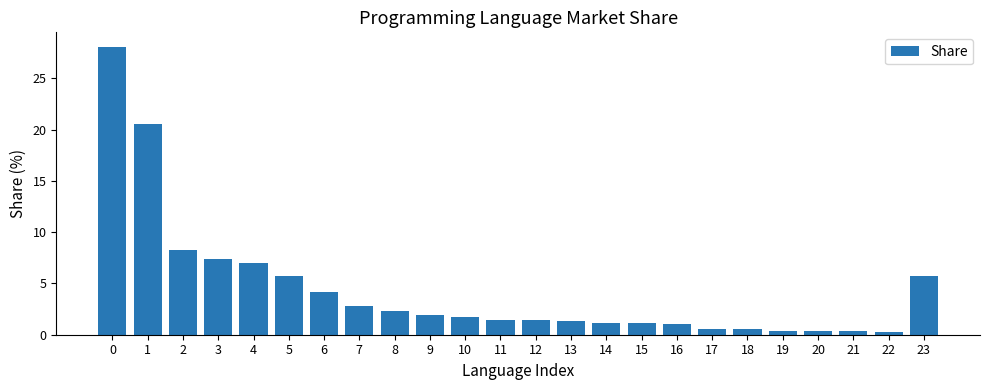

Are the bars horizontal?

No